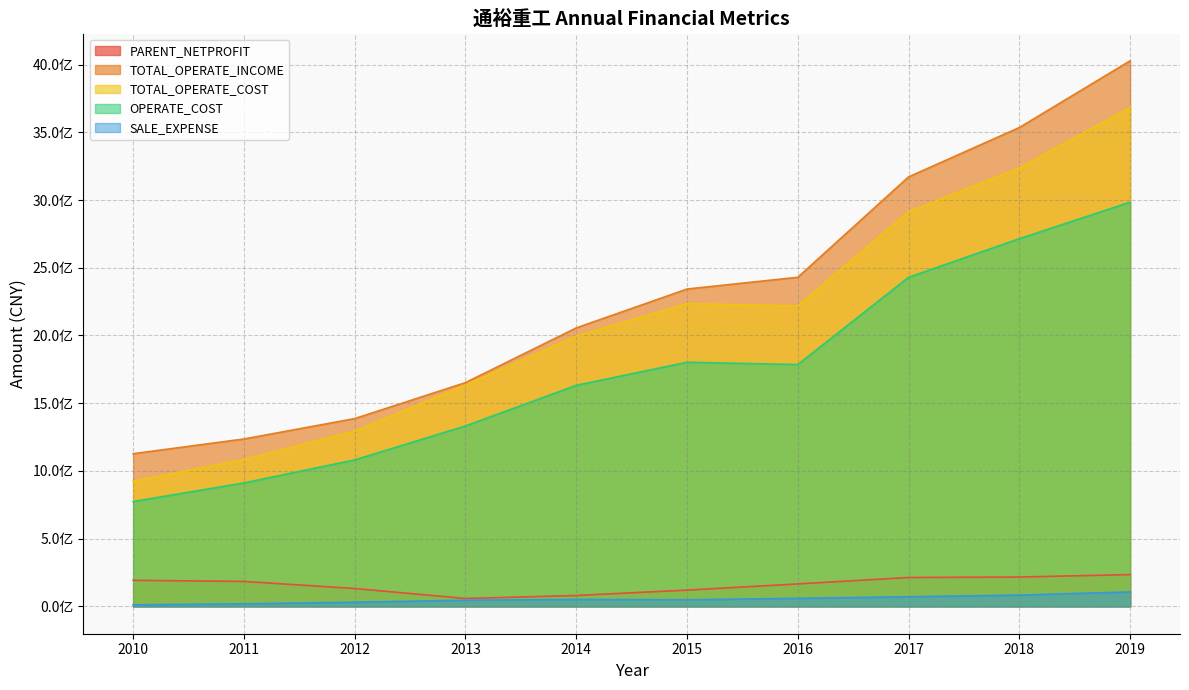

The value of PARENT_NETPROFIT at 2014 is 53093085.9. True or false?

False